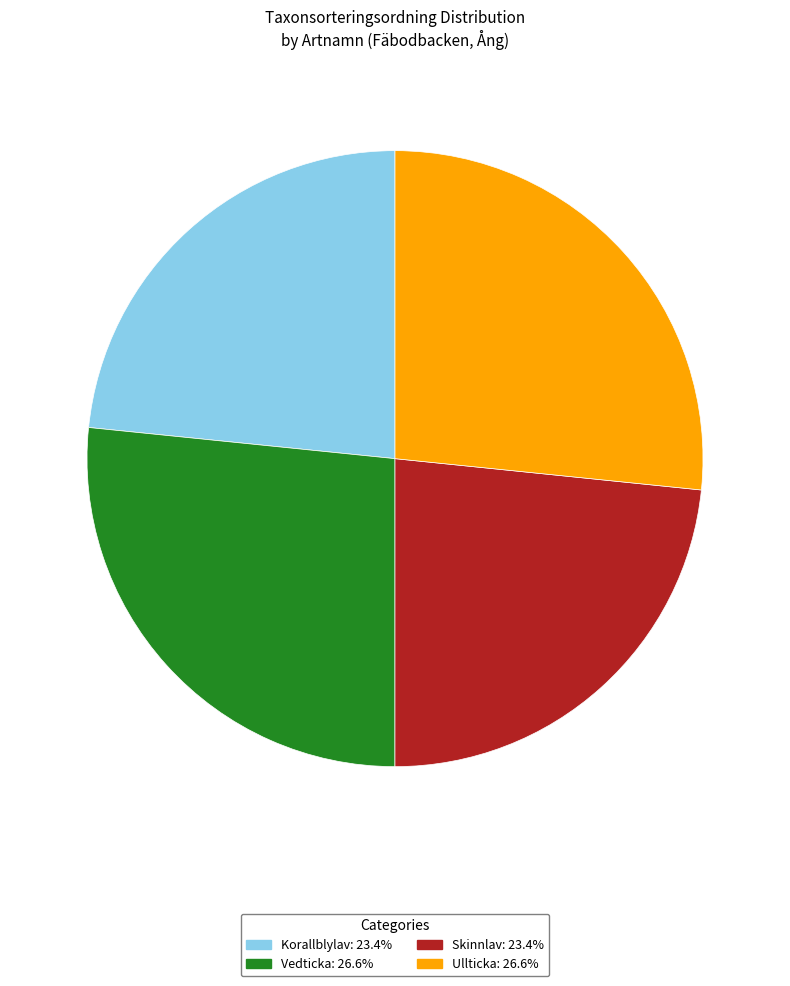

Is there a majority slice in this chart?

No